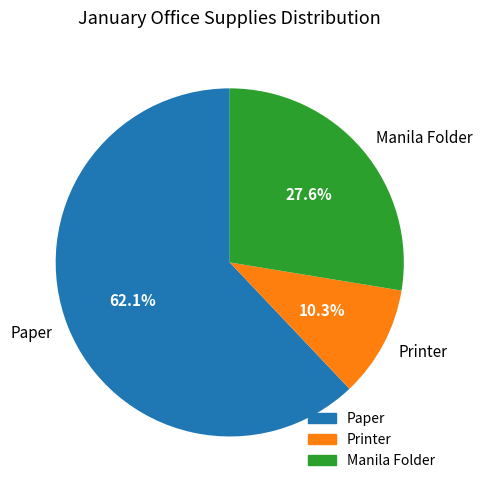

The Manila Folder slice represents 28% of the pie. True or false?

True